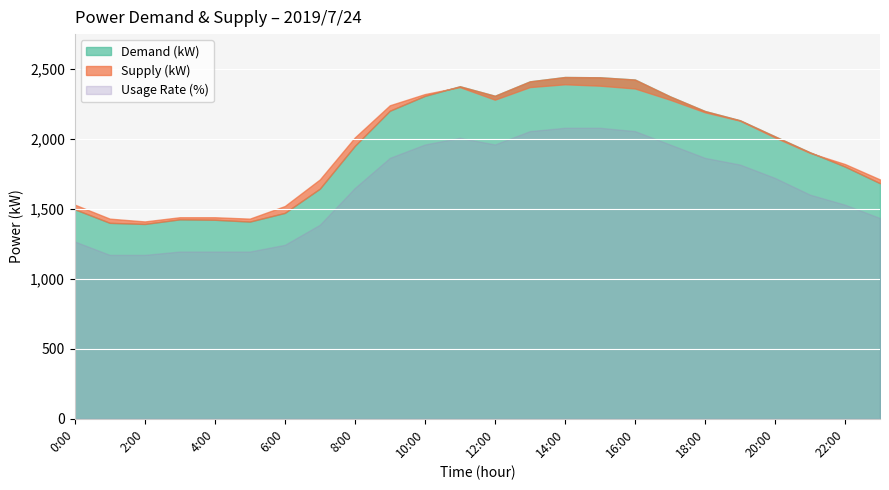

What is the spread (max minus min) of values at 15:00?

2353